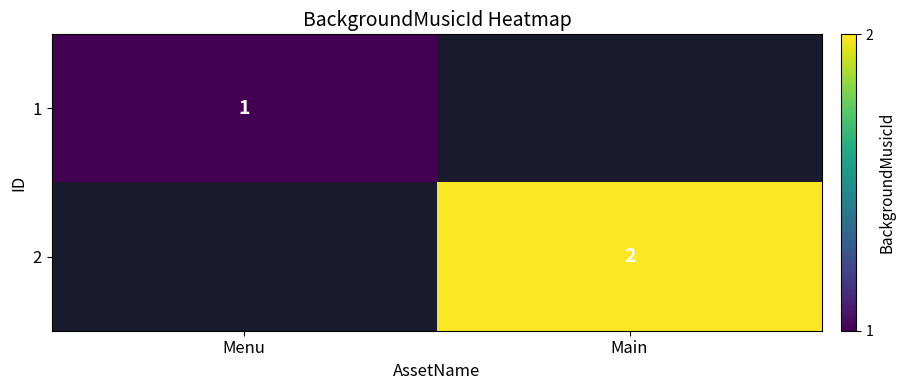

The 2 series shows 2 at Main. True or false?

True